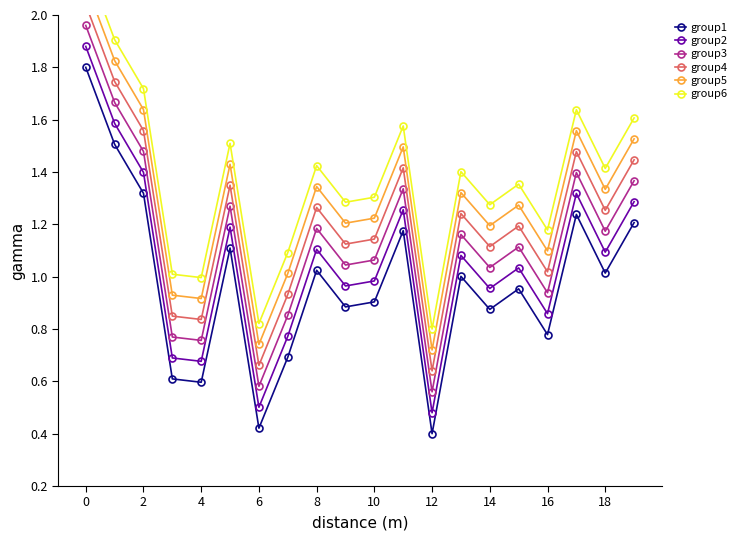

True or false: group3 and group1 intersect in this chart.

False